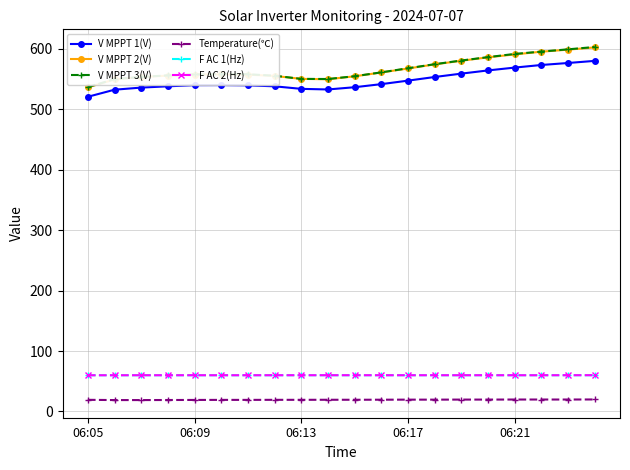

True or false: V MPPT 1(V) and V MPPT 2(V) cross at least once.

False